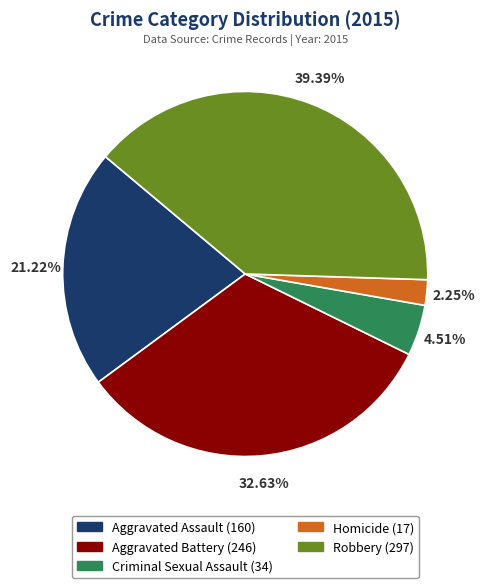

The Homicide slice represents 13% of the pie. True or false?

False